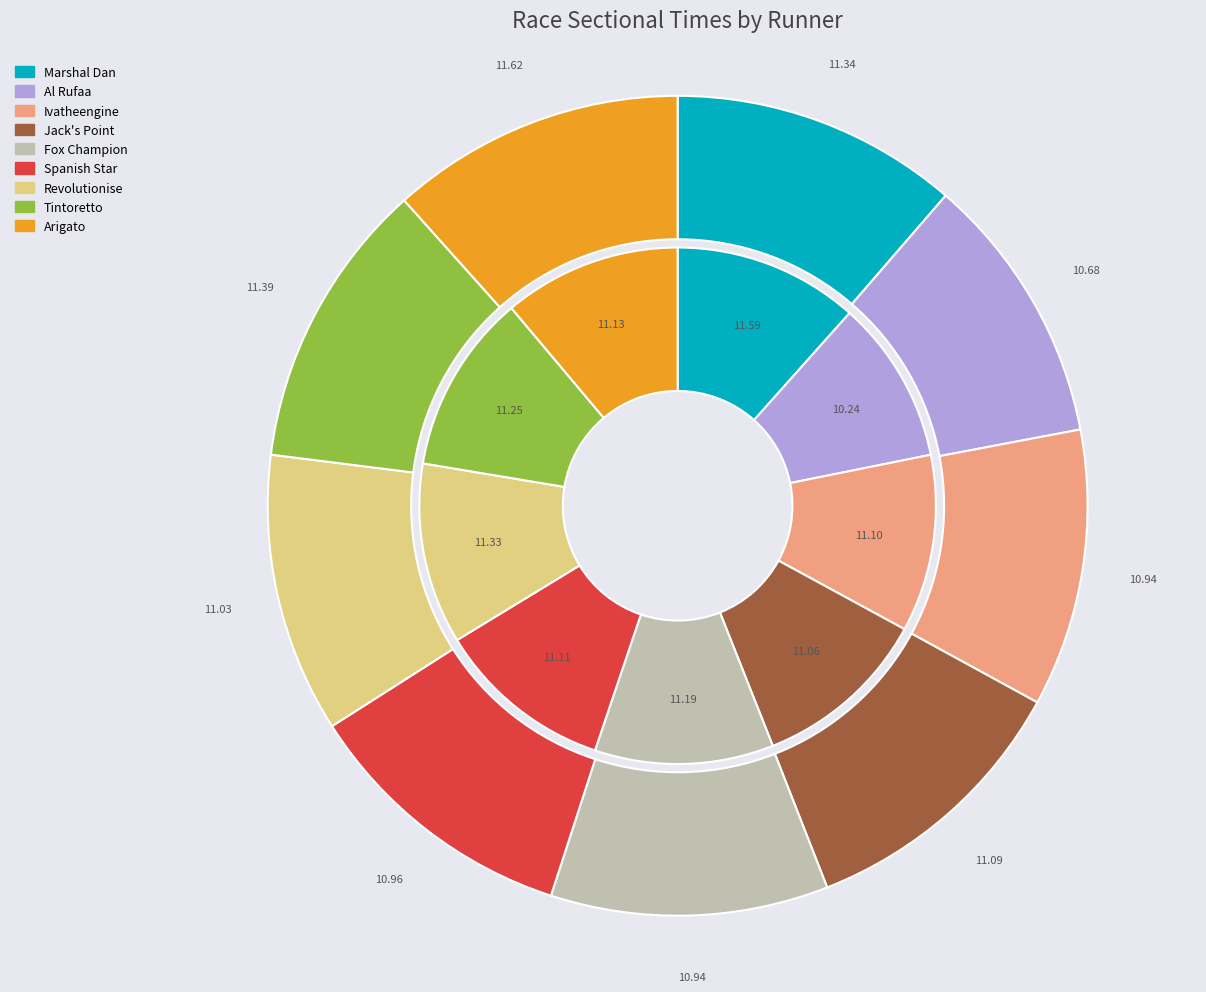

Is it true that Ivatheengine is 17% of the pie?

False